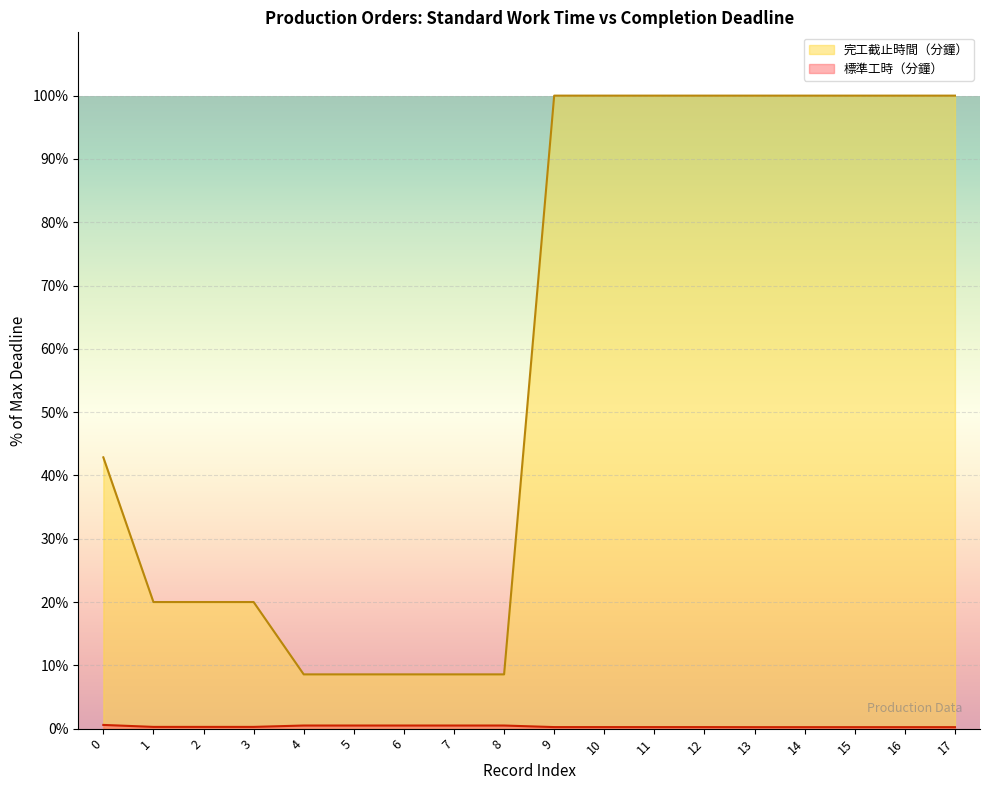

Rank the series by their average value, from highest to lowest.

完工截止時間（分鐘）, 標準工時（分鐘）